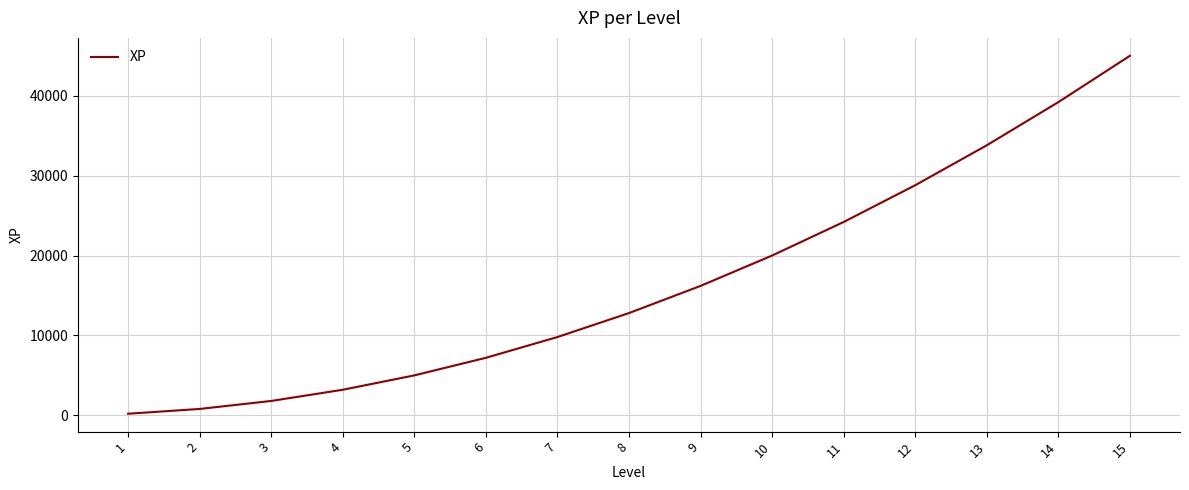

Reading left to right, what are all the values shown in this chart?

200	800	1800	3200	5000	7200	9800	12800	16200	20000	24200	28800	33800	39200	45000